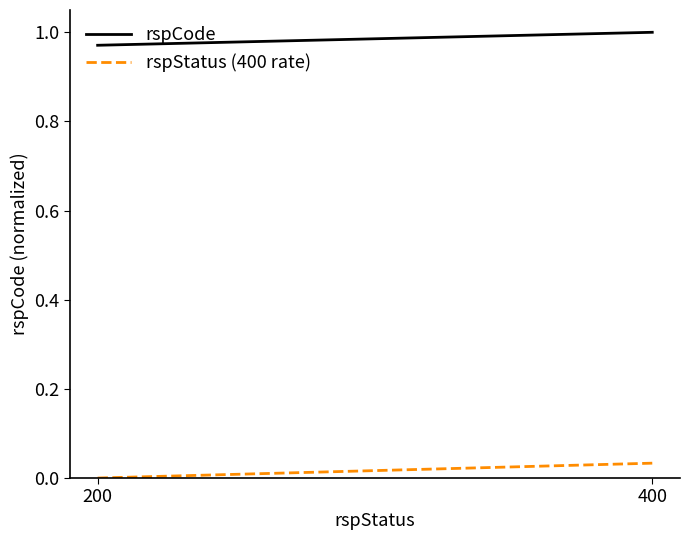

What is the total value across all series at 400?

1.0